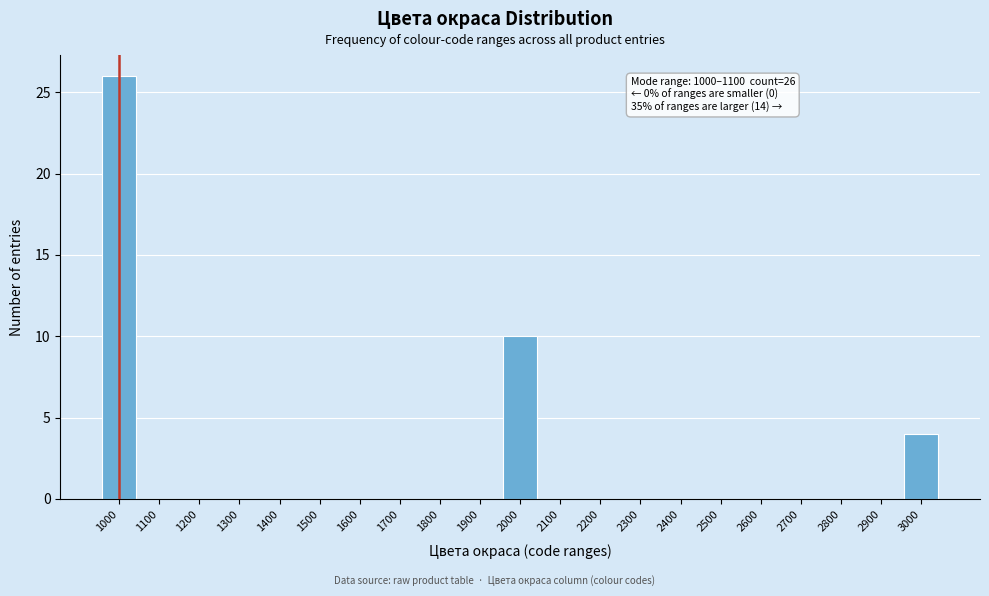

Reading left to right, transcribe all the data shown in this chart.

1000=26	1100=0	1200=0	1300=0	1400=0	1500=0	1600=0	1700=0	1800=0	1900=0	2000=10	2100=0	2200=0	2300=0	2400=0	2500=0	2600=0	2700=0	2800=0	2900=0	3000=4